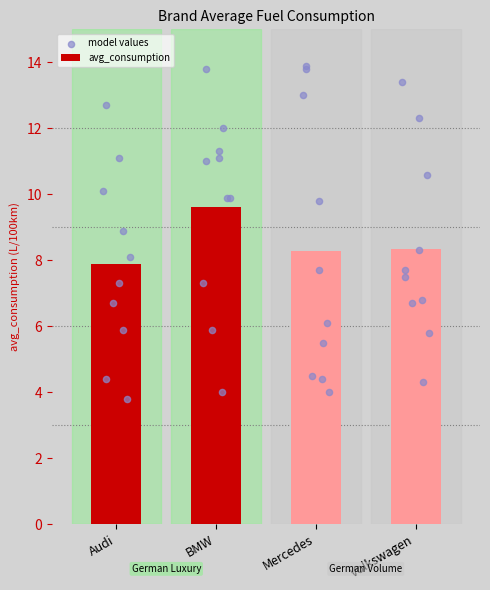

True or false: avg_consumption has a value of 8.3 at Volkswagen.

True